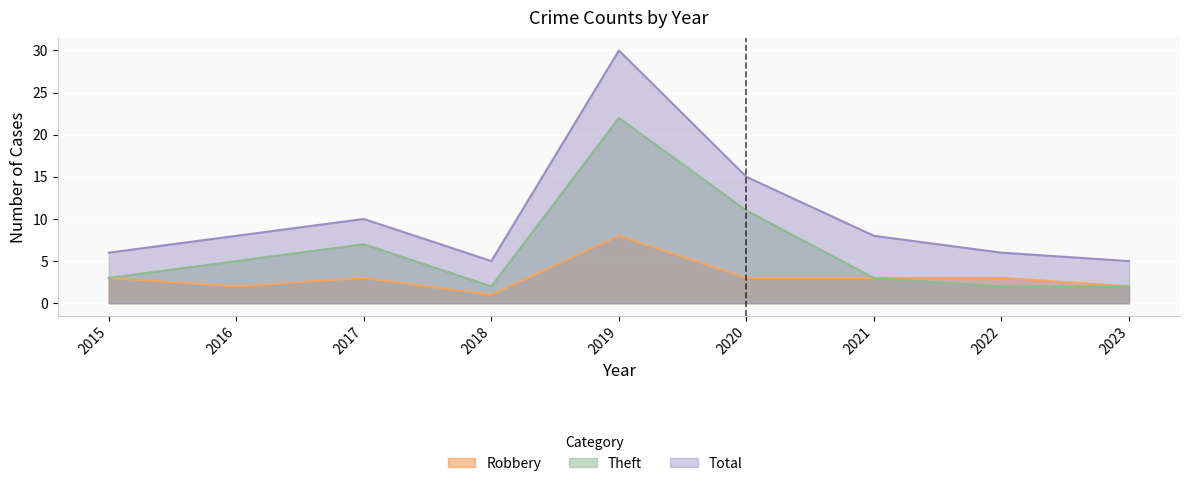

What is the difference between the maximum and minimum values in the Robbery series?

7